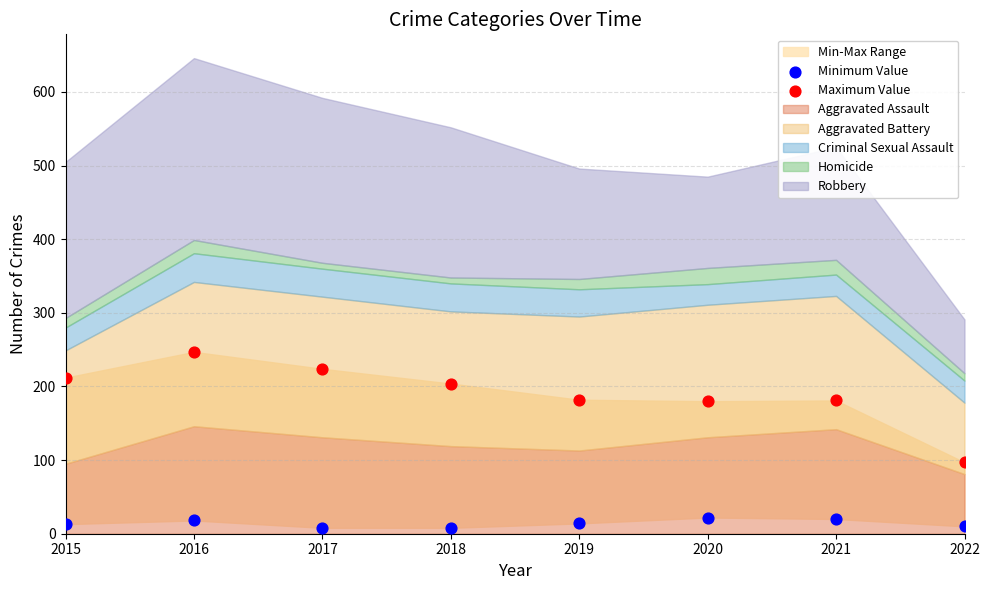

Which series reaches the minimum Y coordinate?

Minimum Value